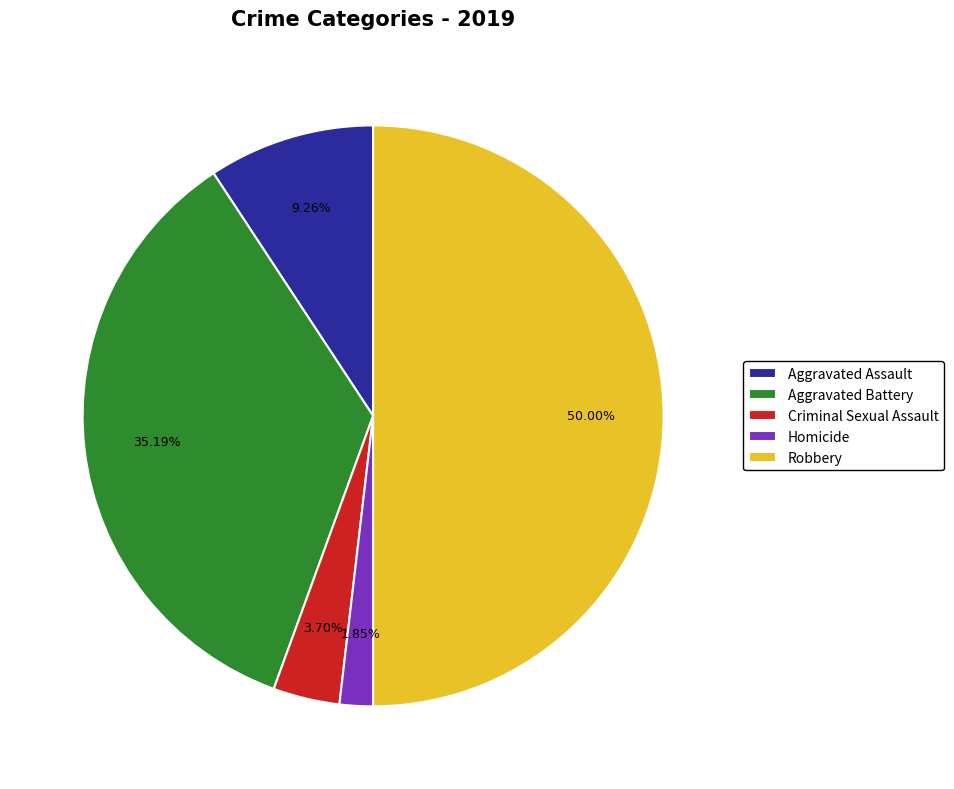

Count the number of slices in the pie.

5